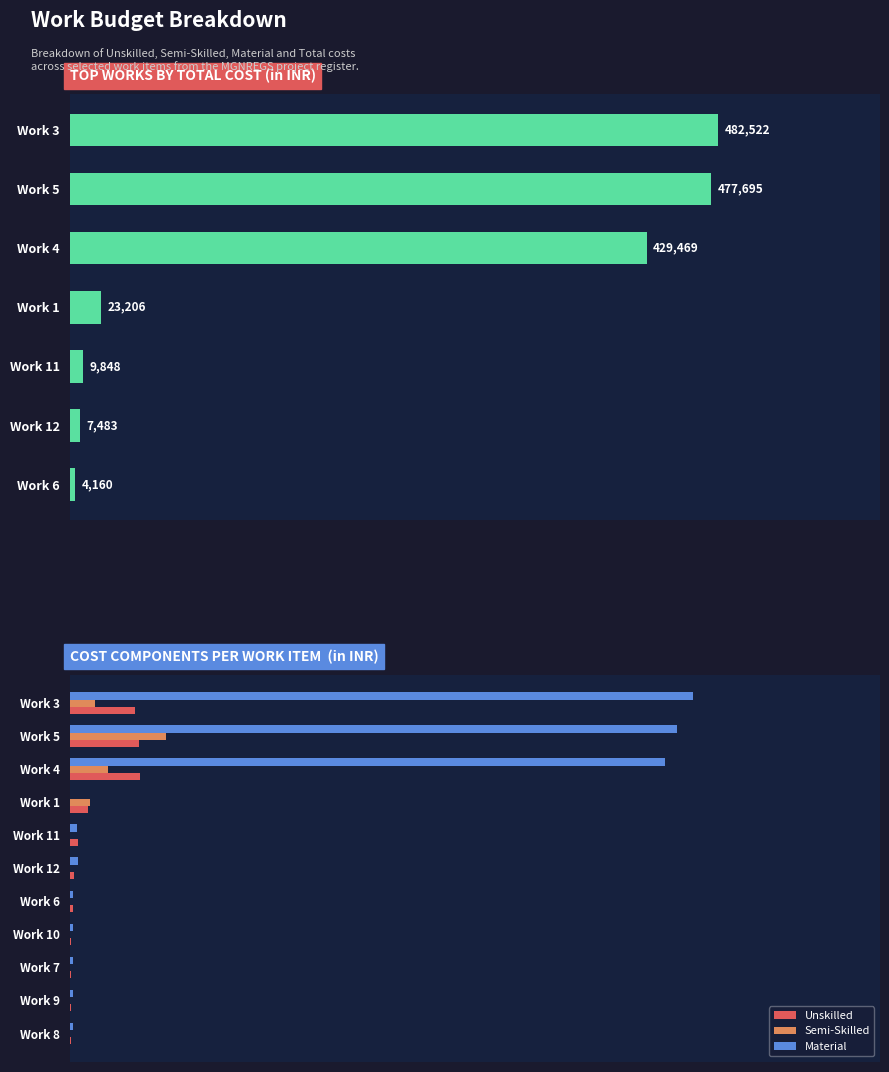

Does the chart contain any negative values?

No